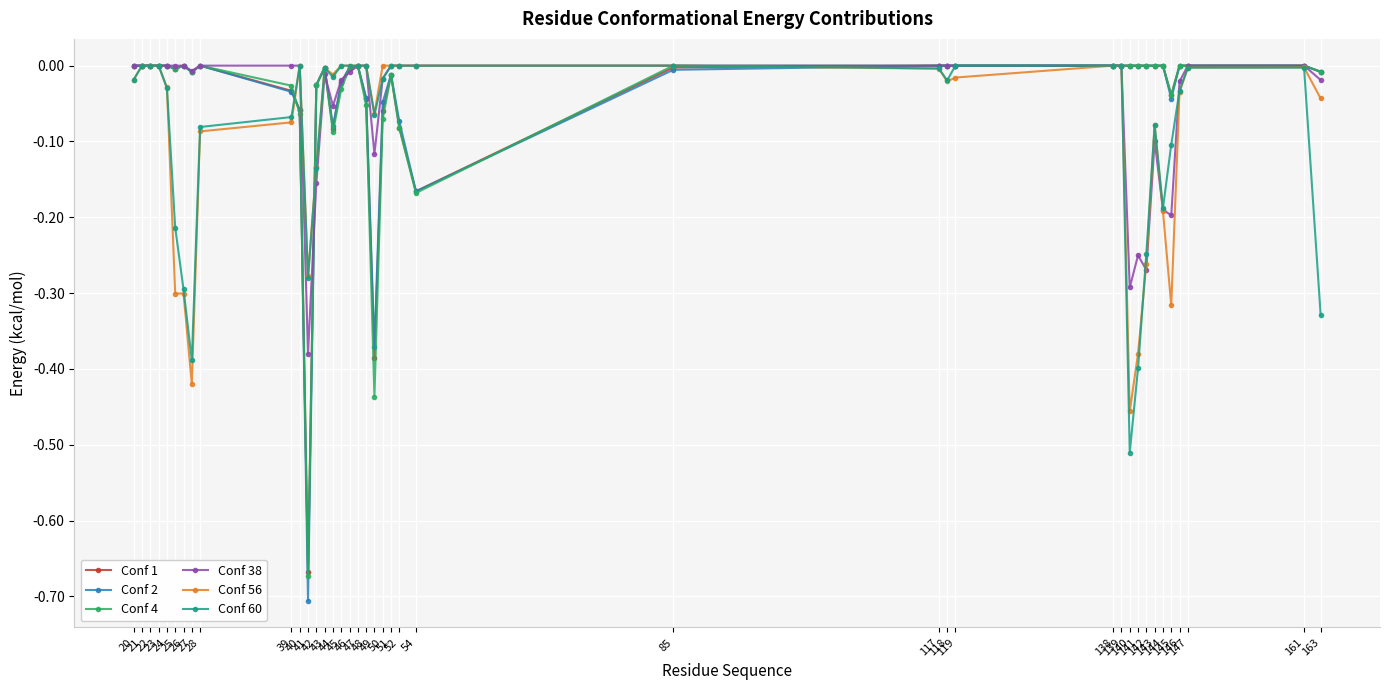

True or false: Conf 1 has more than 0 interior local peaks.

True